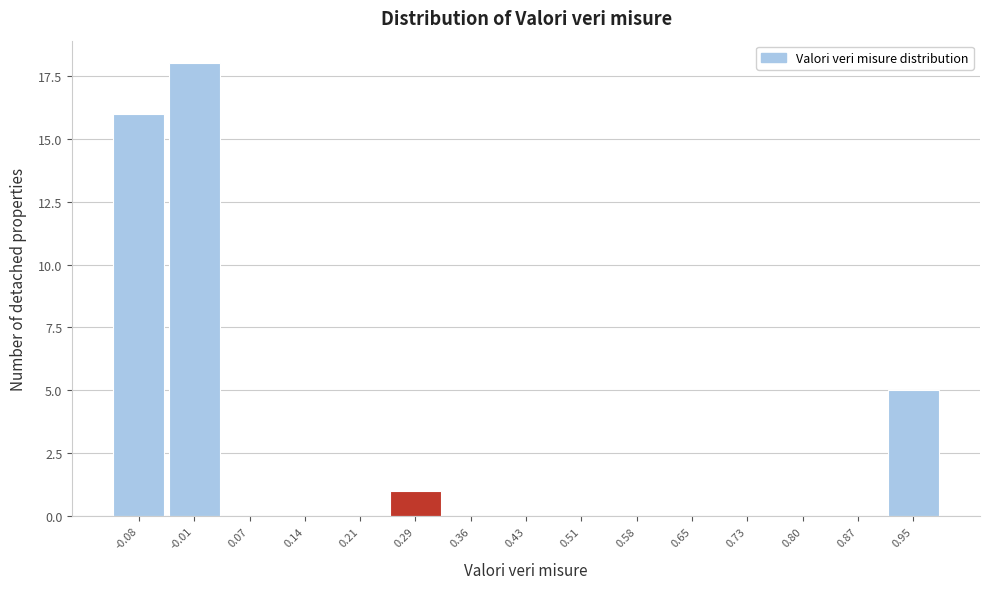

Reading right to left, transcribe all the data shown in this chart.

0.95=5	0.87=0	0.80=0	0.73=0	0.65=0	0.58=0	0.51=0	0.43=0	0.36=0	0.29=1	0.21=0	0.14=0	0.07=0	-0.01=18	-0.08=16